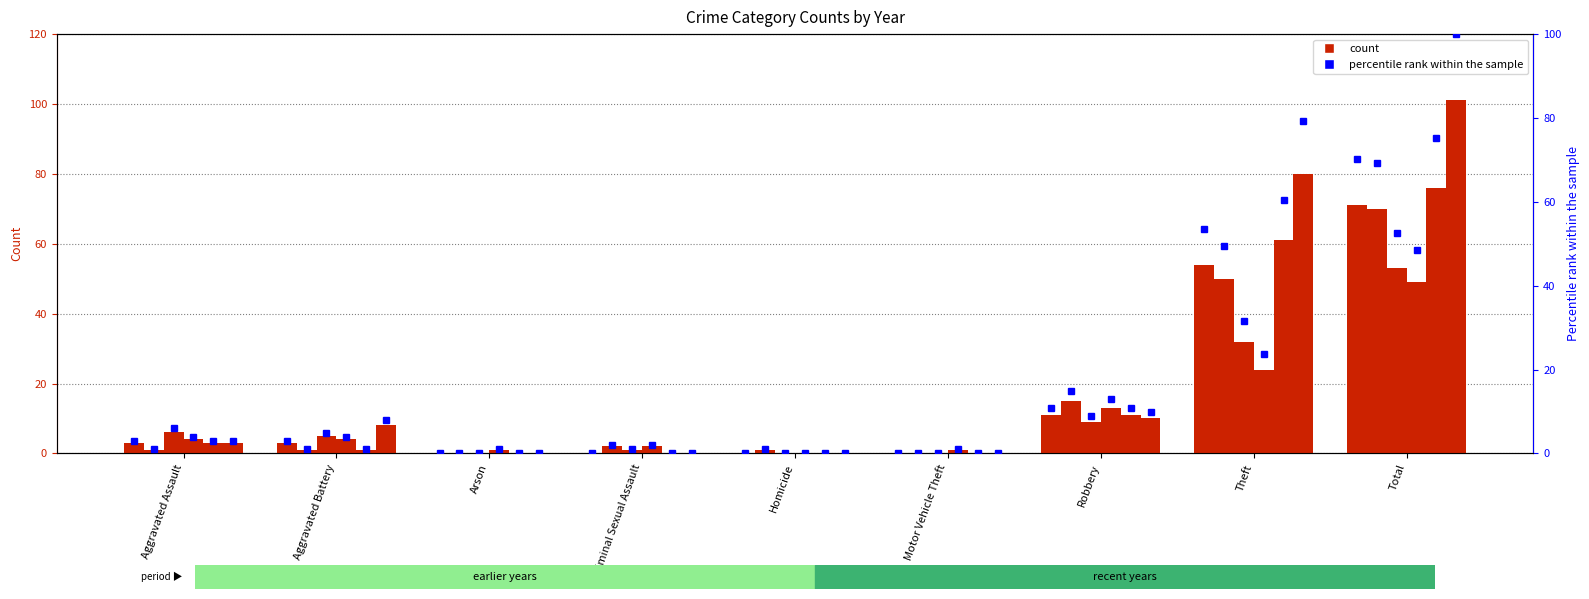

Rank the categories by 2018 value from lowest to highest.

Arson, Criminal Sexual Assault, Homicide, Motor Vehicle Theft, Aggravated Assault, Aggravated Battery, Robbery, Theft, Total